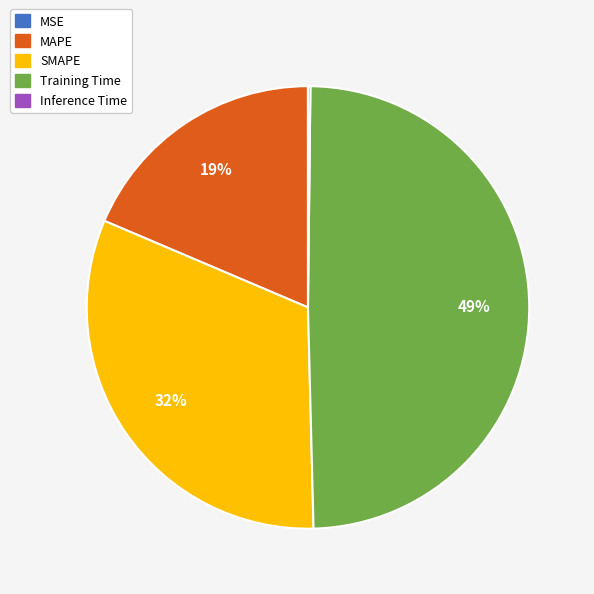

Does any single category account for the majority?

No